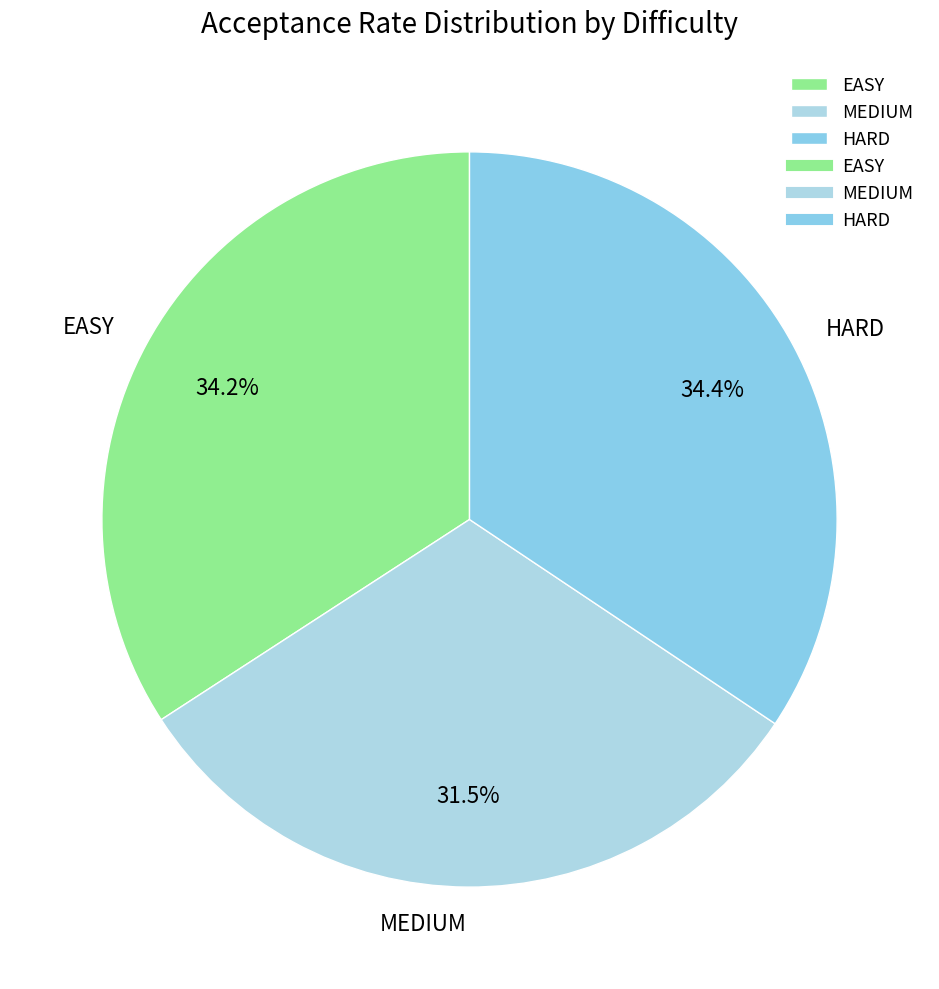

Which category has the smallest portion of the pie?

MEDIUM